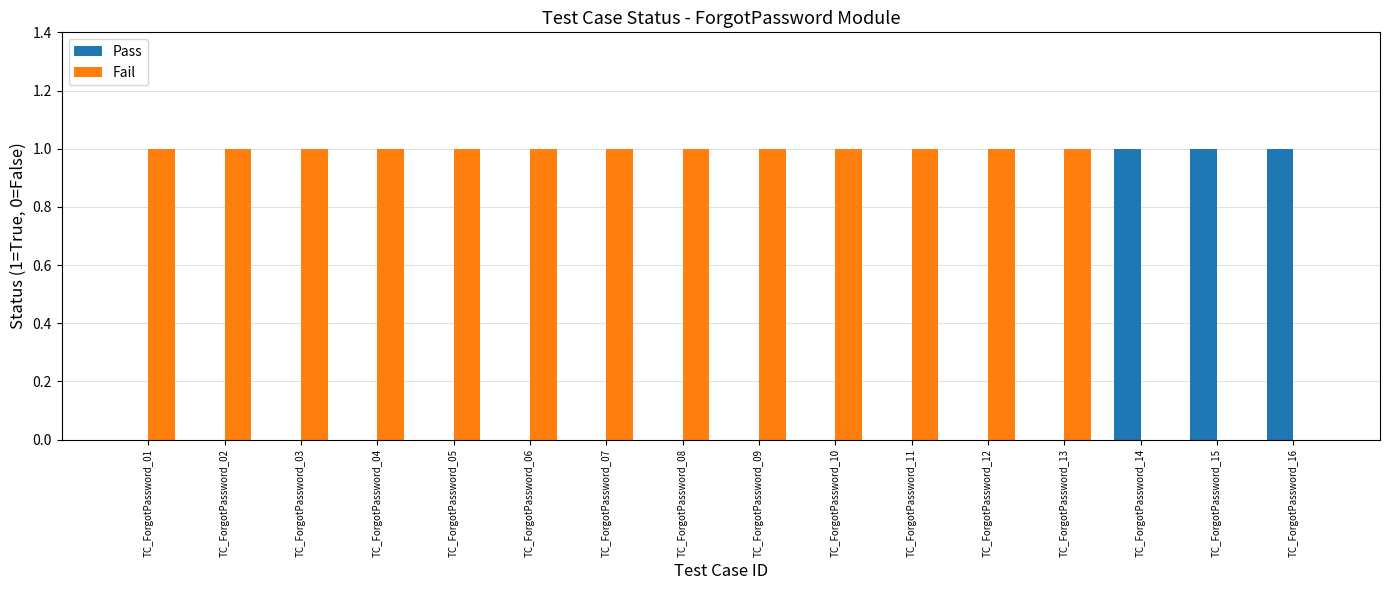

The Pass series shows 1 at TC_ForgotPassword_12. True or false?

False